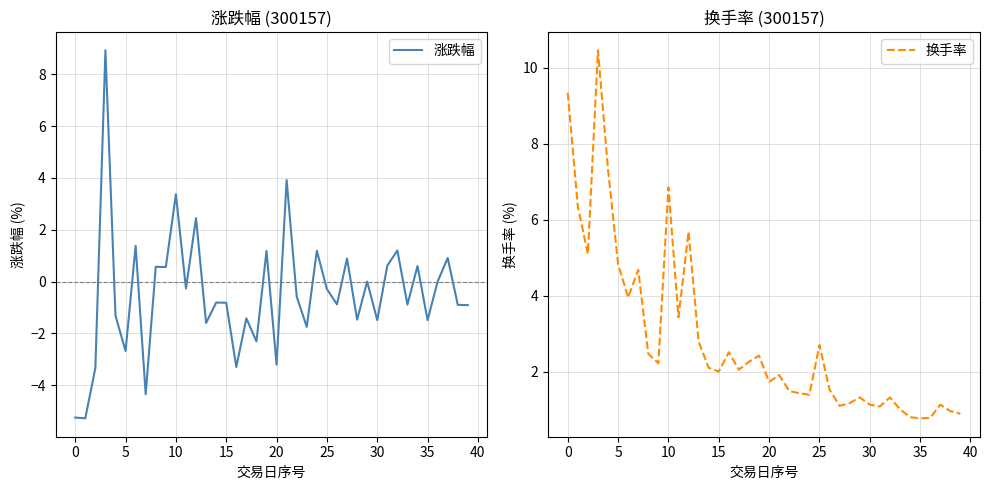

What is the maximum value for 涨跌幅?

8.9